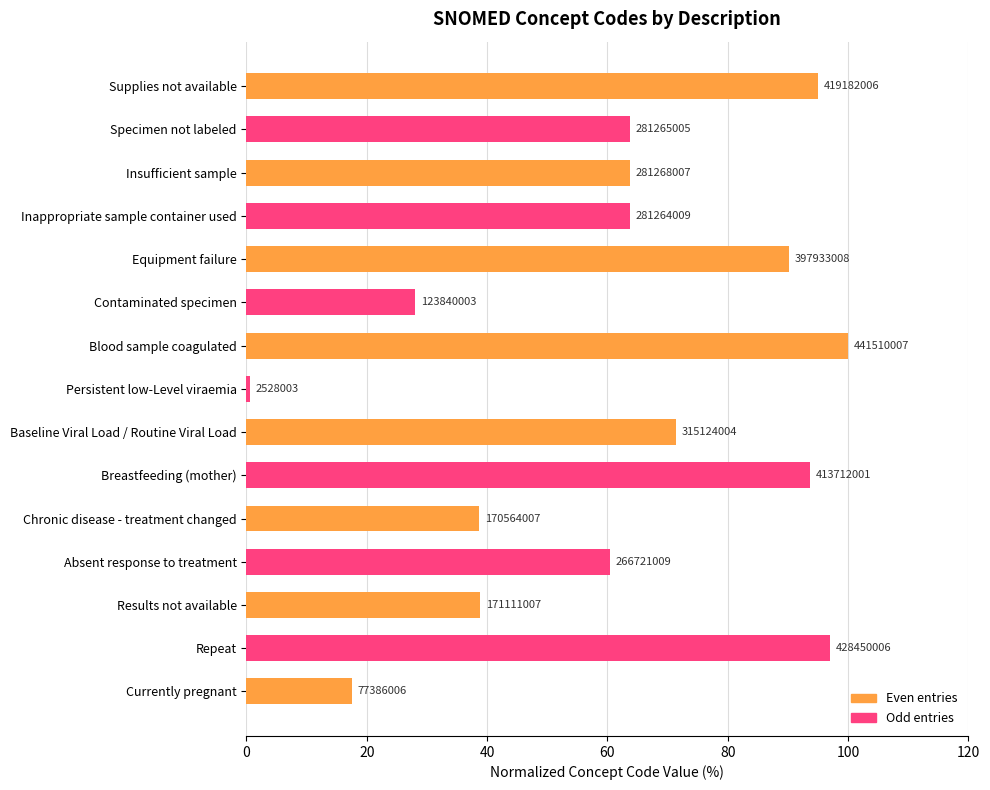

How many bars are there in total?

15